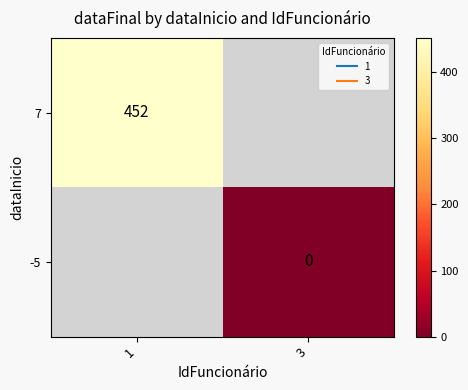

Which series has the largest range (max minus min)?

7